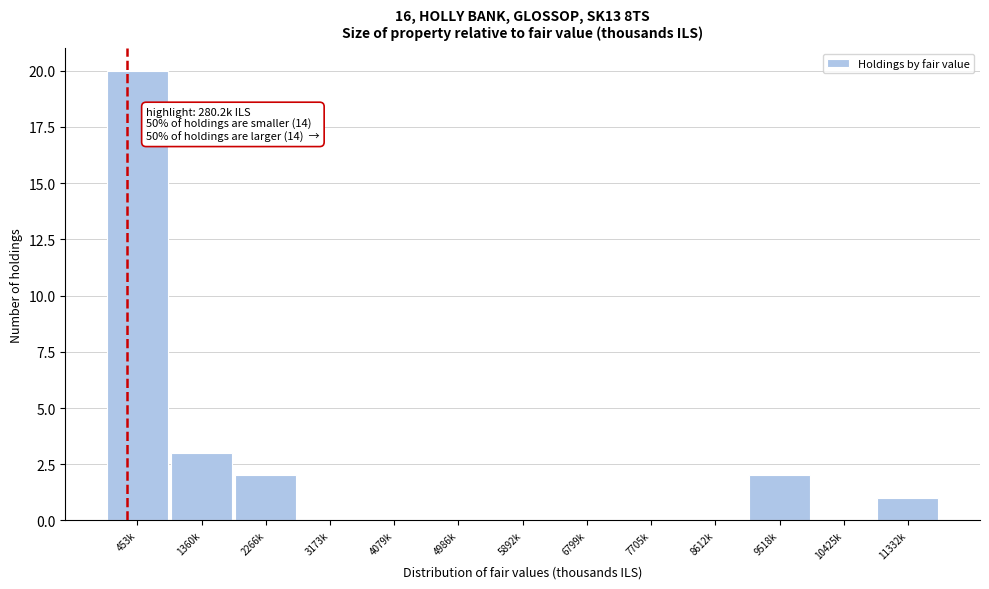

Reading right to left, transcribe all the data shown in this chart.

11332k=1	10425k=0	9518k=2	8612k=0	7705k=0	6799k=0	5892k=0	4986k=0	4079k=0	3173k=0	2266k=2	1360k=3	453k=20